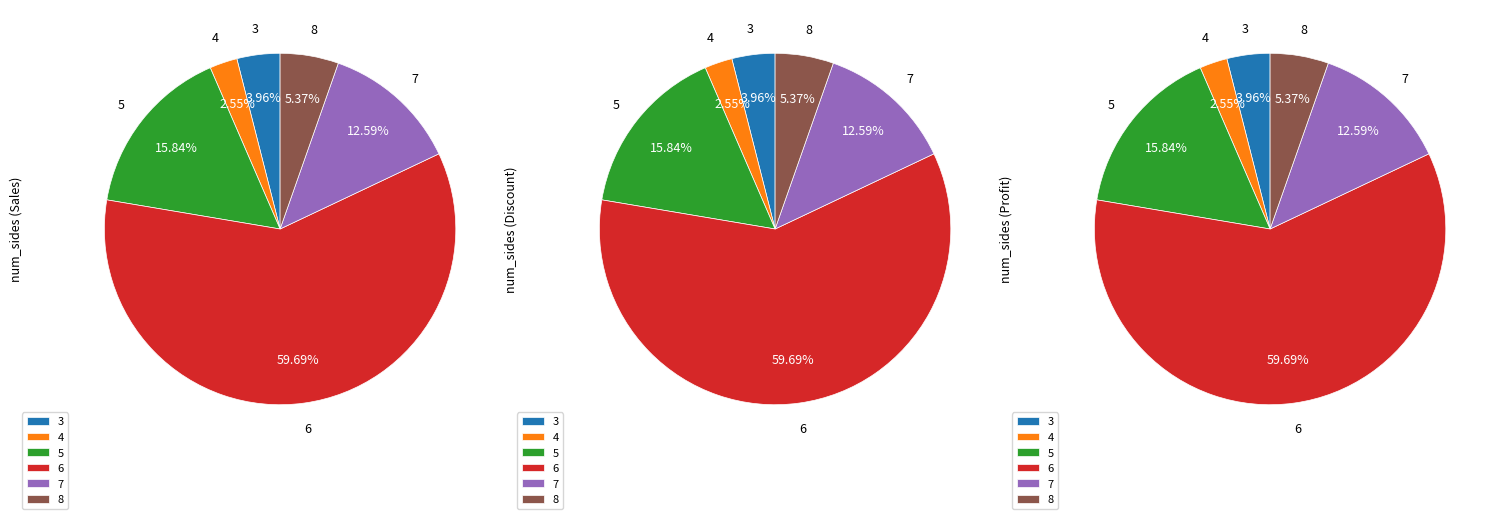

What is the change in value from 4 to 8?

+20